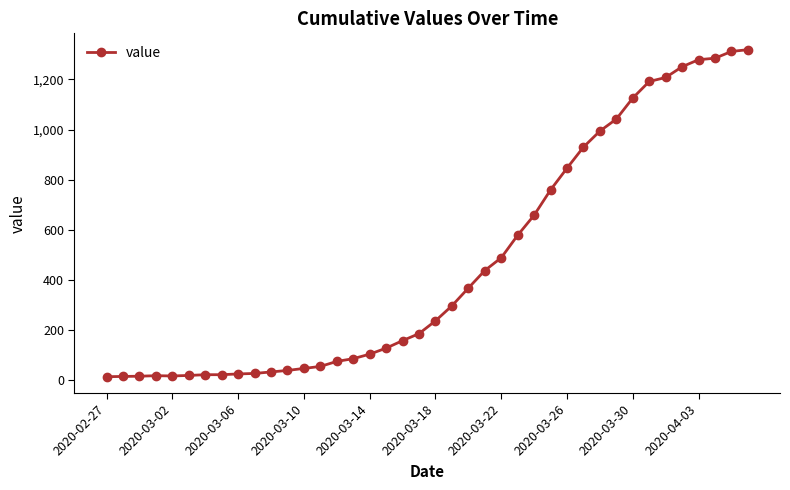

What is the sum of all values?

18689